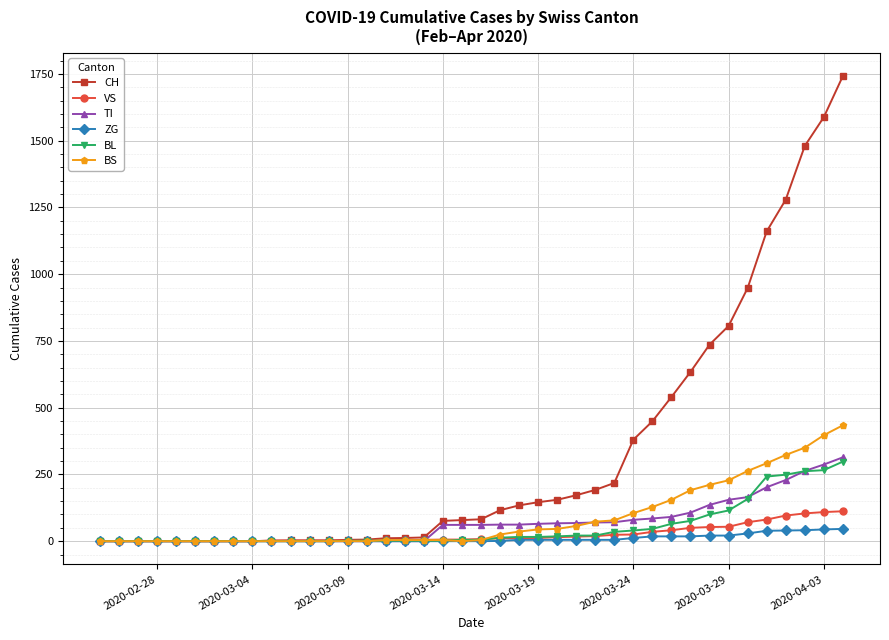

How many lines are shown in the chart?

6